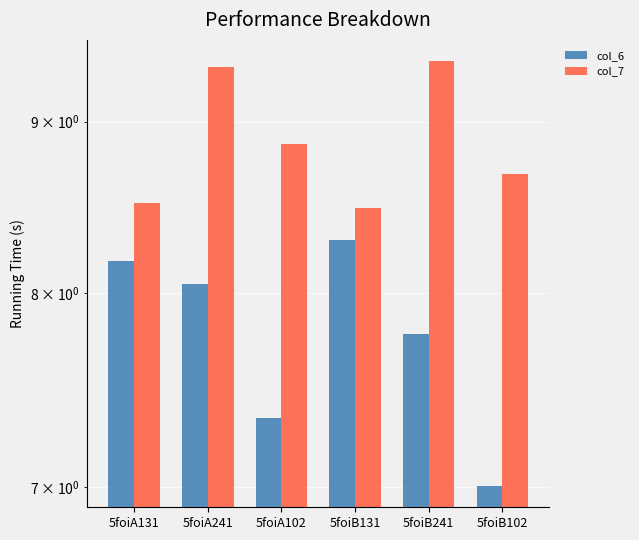

What is the sum of all col_6 values?

46.6